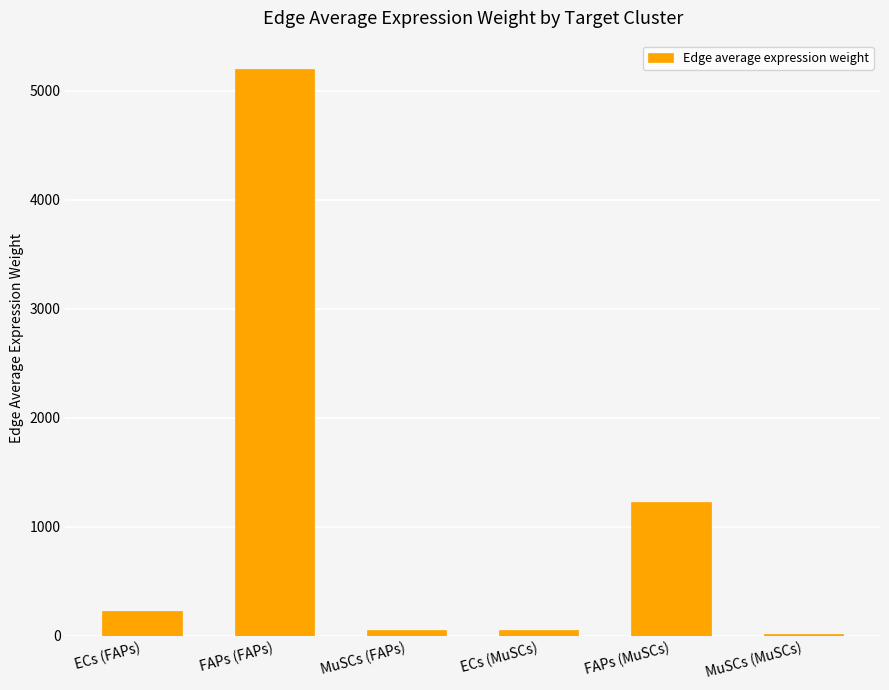

True or false: the data shows 52.9 at ECs (MuSCs).

True